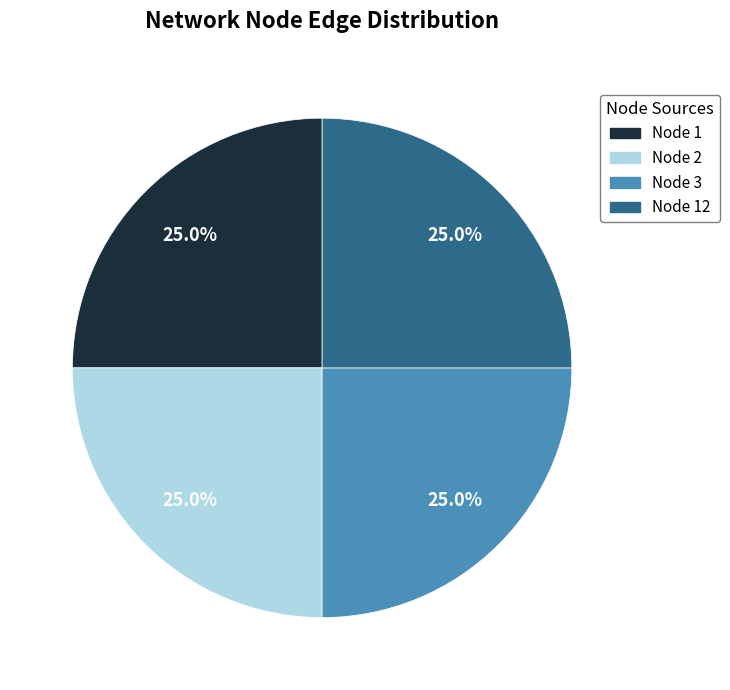

Does any single category account for the majority?

No